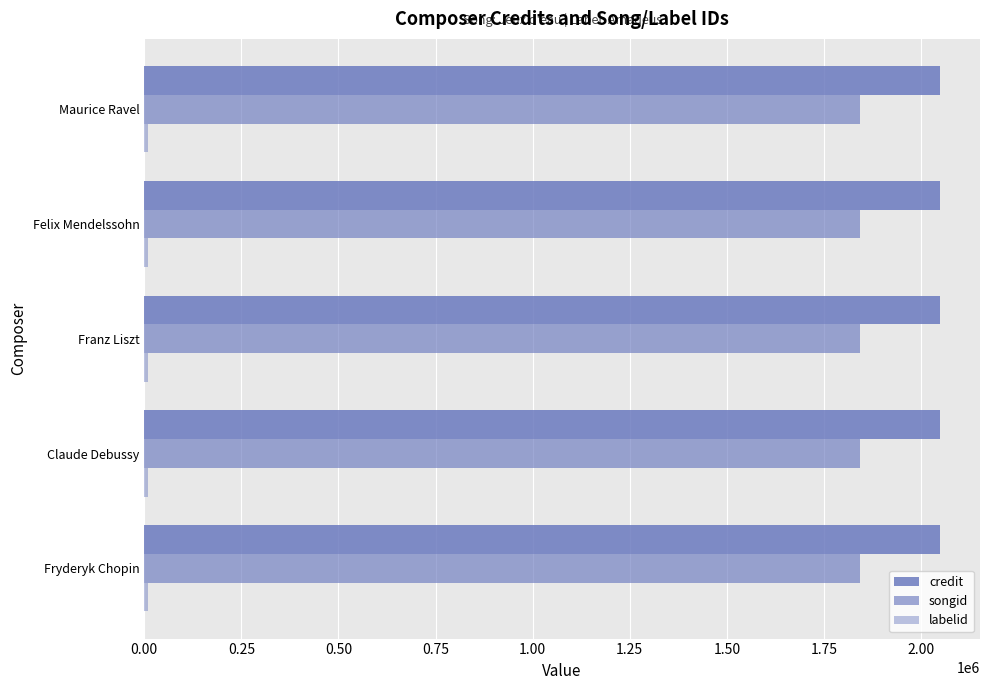

How many series are shown in this chart?

3